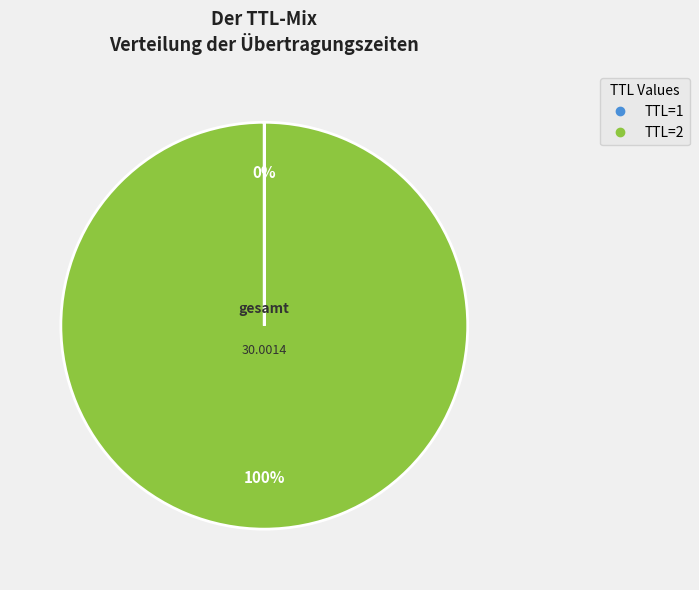

Is there a majority slice in this chart?

Yes